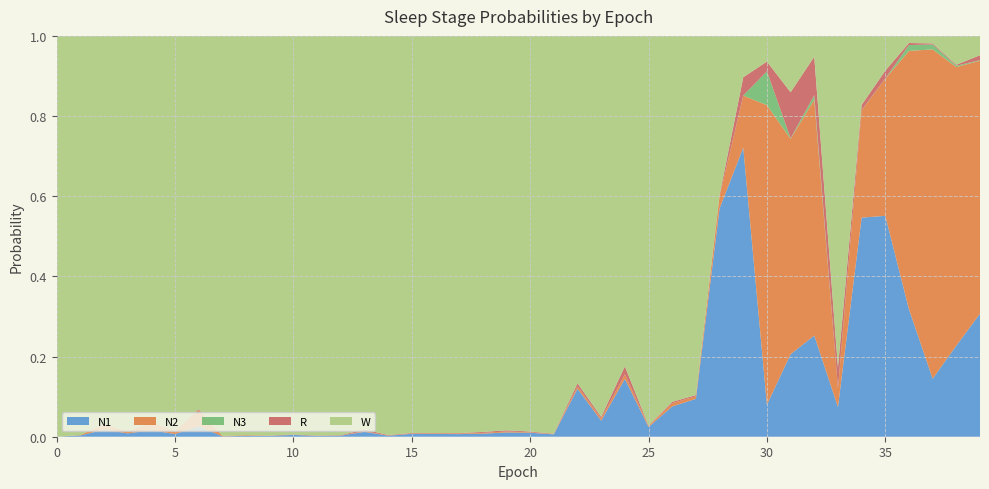

Reading left to right, transcribe all the data shown in this chart.

N1: 0=0.0	1=0.0	2=0.0	3=0.0	4=0.0	5=0.0	6=0.0	7=0.0	8=0.0	9=0.0	10=0.0	11=0.0	12=0.0	13=0.0	14=0.0	15=0.0	16=0.0	17=0.0	18=0.0	19=0.0	20=0.0	21=0.0	22=0.1	23=0.0	24=0.1	25=0.0	26=0.1	27=0.1	28=0.6	29=0.7	30=0.1	31=0.2	32=0.3	33=0.1	34=0.5	35=0.6	36=0.3	37=0.1	38=0.2	39=0.3
N2: 0=0.0	1=0.0	2=0.0	3=0.0	4=0.0	5=0.0	6=0.0	7=0.0	8=0.0	9=0.0	10=0.0	11=0.0	12=0.0	13=0.0	14=0.0	15=0.0	16=0.0	17=0.0	18=0.0	19=0.0	20=0.0	21=0.0	22=0.0	23=0.0	24=0.0	25=0.0	26=0.0	27=0.0	28=0.0	29=0.1	30=0.7	31=0.5	32=0.6	33=0.0	34=0.3	35=0.3	36=0.6	37=0.8	38=0.7	39=0.6
N3: 0=0.0	1=0.0	2=0.0	3=0.0	4=0.0	5=0.0	6=0.0	7=0.0	8=0.0	9=0.0	10=0.0	11=0.0	12=0.0	13=0.0	14=0.0	15=0.0	16=0.0	17=0.0	18=0.0	19=0.0	20=0.0	21=0.0	22=0.0	23=0.0	24=0.0	25=0.0	26=0.0	27=0.0	28=0.0	29=0.0	30=0.1	31=0.0	32=0.0	33=0.0	34=0.0	35=0.0	36=0.0	37=0.0	38=0.0	39=0.0
R: 0=0.0	1=0.0	2=0.0	3=0.0	4=0.0	5=0.0	6=0.0	7=0.0	8=0.0	9=0.0	10=0.0	11=0.0	12=0.0	13=0.0	14=0.0	15=0.0	16=0.0	17=0.0	18=0.0	19=0.0	20=0.0	21=0.0	22=0.0	23=0.0	24=0.0	25=0.0	26=0.0	27=0.0	28=0.0	29=0.0	30=0.0	31=0.1	32=0.1	33=0.1	34=0.0	35=0.0	36=0.0	37=0.0	38=0.0	39=0.0
W: 0=1.0	1=1.0	2=1.0	3=1.0	4=1.0	5=1.0	6=0.9	7=1.0	8=1.0	9=1.0	10=1.0	11=1.0	12=1.0	13=1.0	14=1.0	15=1.0	16=1.0	17=1.0	18=1.0	19=1.0	20=1.0	21=1.0	22=0.9	23=1.0	24=0.8	25=1.0	26=0.9	27=0.9	28=0.4	29=0.1	30=0.1	31=0.1	32=0.1	33=0.8	34=0.2	35=0.1	36=0.0	37=0.0	38=0.1	39=0.0